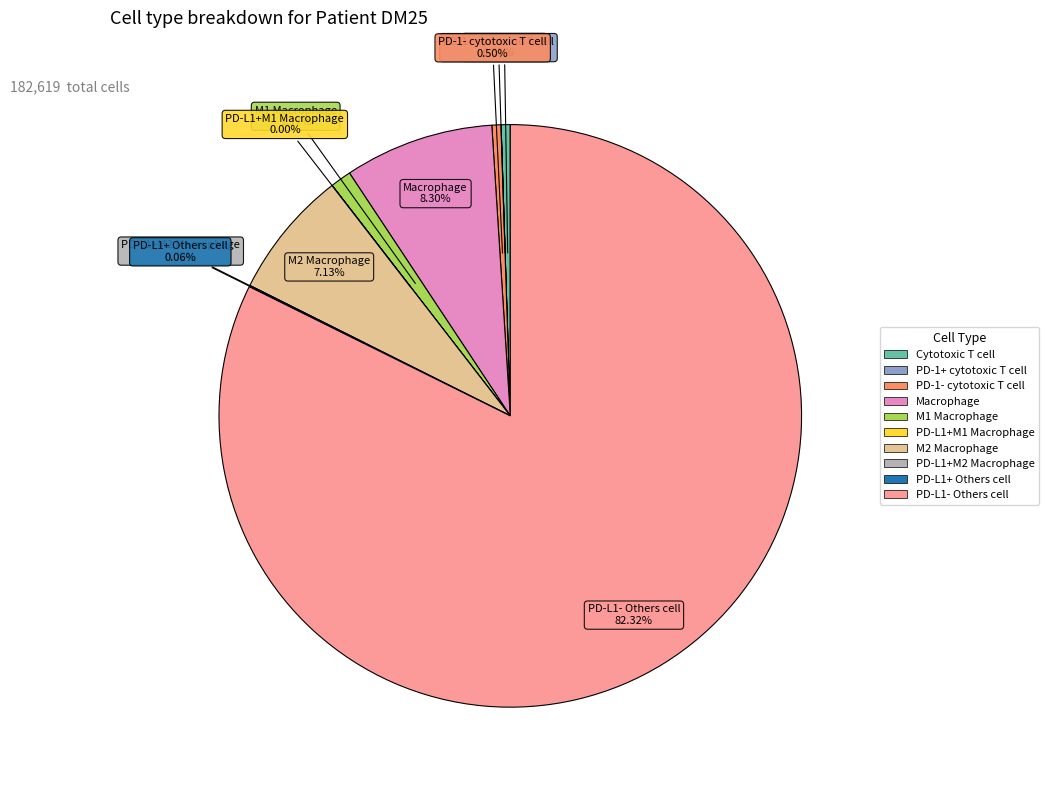

Is the sum of M1 Macrophage and PD-1- cytotoxic T cell greater than half?

No